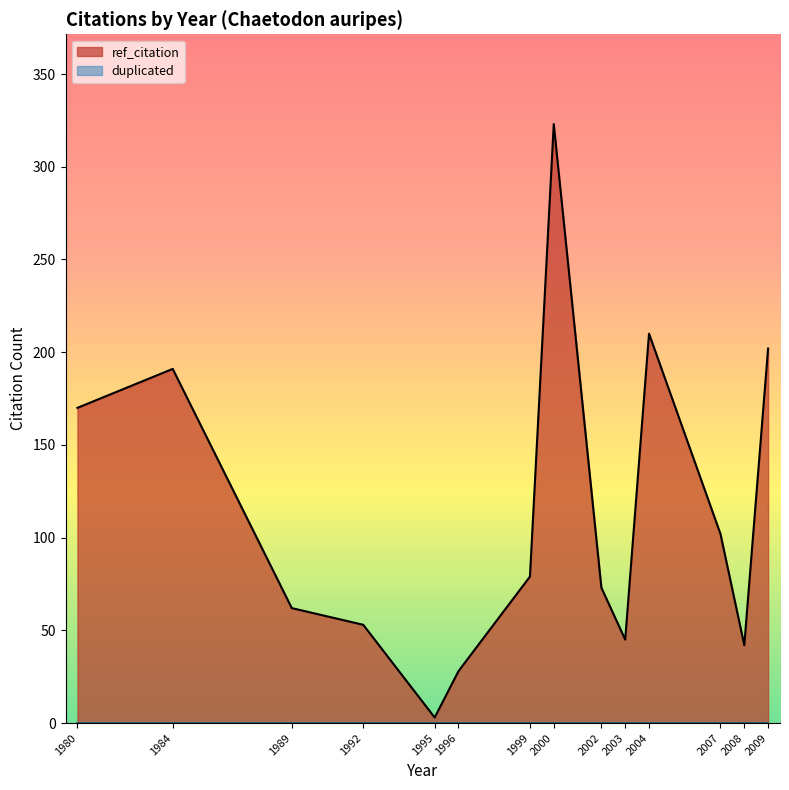

Between 2003 and 2004, which series saw the biggest shift?

ref_citation